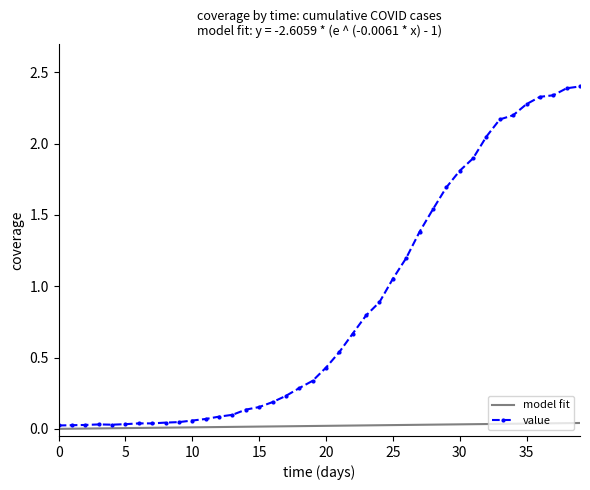

What is the greatest value displayed?

2.4